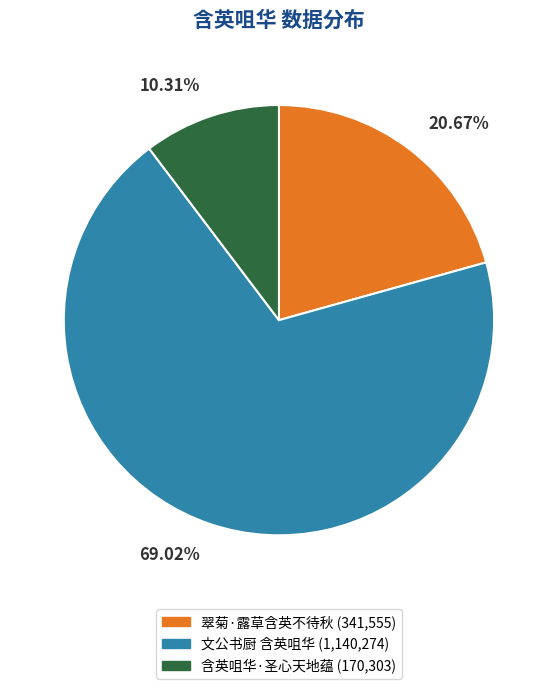

Which category has the biggest portion of the pie?

文公书厨 含英咀华